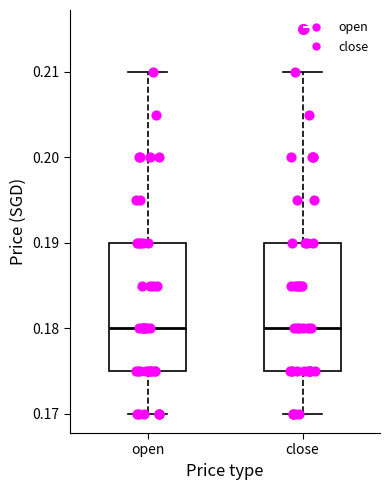

Reading left to right, transcribe this box plot: for each box, give where its median line is, the range the box spans, and where its two whiskers end, as read against the y-axis. The values are not printed on the chart, so give them approximately, as read against the axis.

open: median 0.180, box 0.175 to 0.190, whiskers 0.170 to 0.210
close: median 0.180, box 0.175 to 0.190, whiskers 0.170 to 0.210